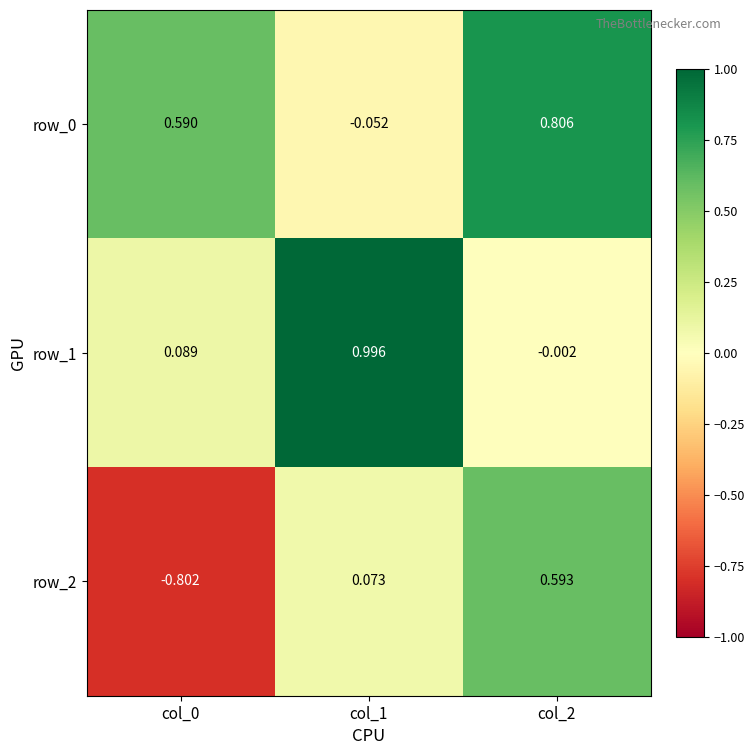

Is the value of row_2 at col_2 greater than the value of row_0 at col_2?

No